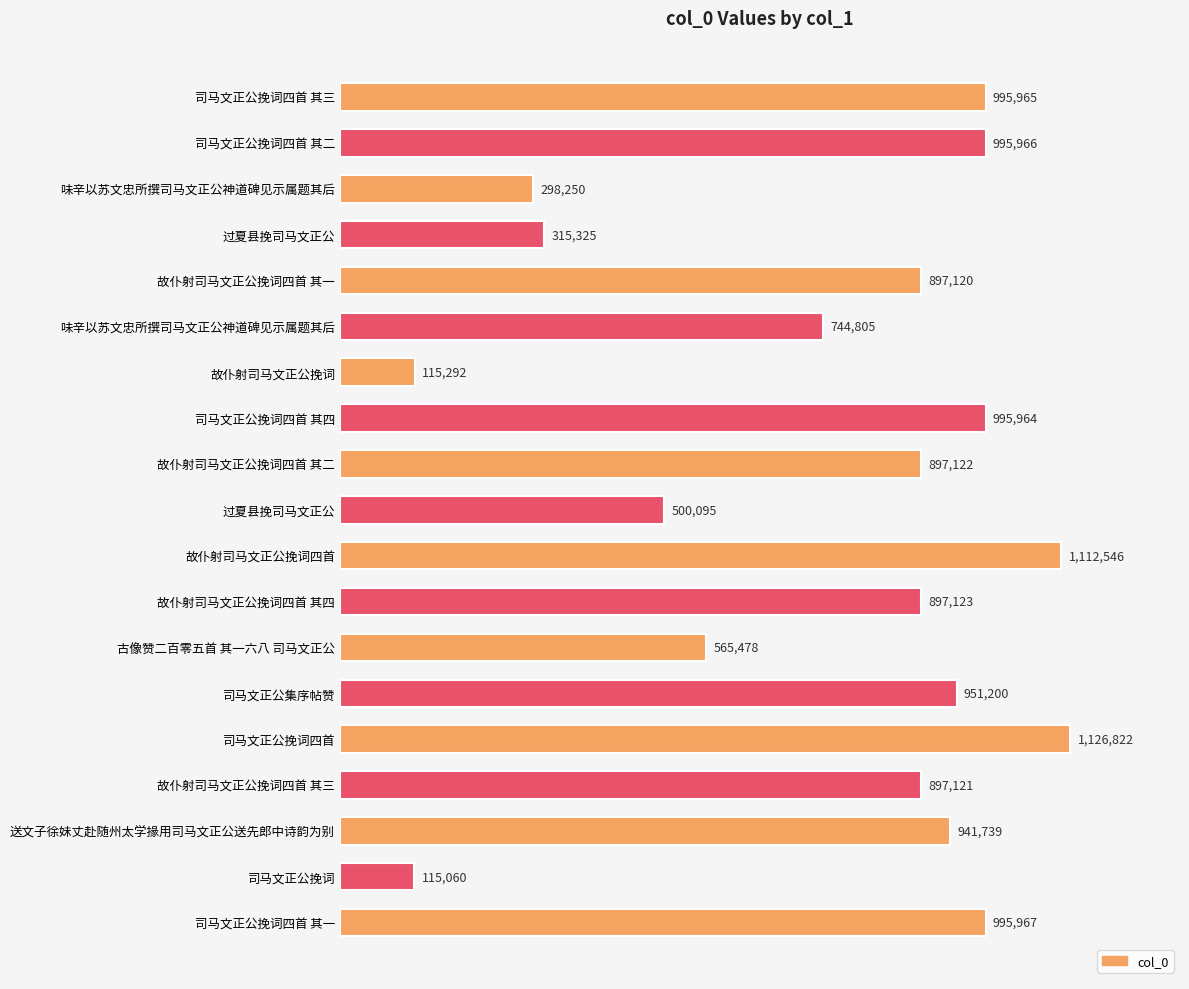

Rank the categories by value from lowest to highest.

司马文正公挽词, 故仆射司马文正公挽词, 味辛以苏文忠所撰司马文正公神道碑见示属题其后, 过夏县挽司马文正公, 过夏县挽司马文正公, 古像赞二百零五首 其一六八 司马文正公, 味辛以苏文忠所撰司马文正公神道碑见示属题其后, 故仆射司马文正公挽词四首 其一, 故仆射司马文正公挽词四首 其三, 故仆射司马文正公挽词四首 其二, 故仆射司马文正公挽词四首 其四, 送文子徐妹丈赴随州太学掾用司马文正公送先郎中诗韵为别, 司马文正公集序帖赞, 司马文正公挽词四首 其四, 司马文正公挽词四首 其三, 司马文正公挽词四首 其二, 司马文正公挽词四首 其一, 故仆射司马文正公挽词四首, 司马文正公挽词四首